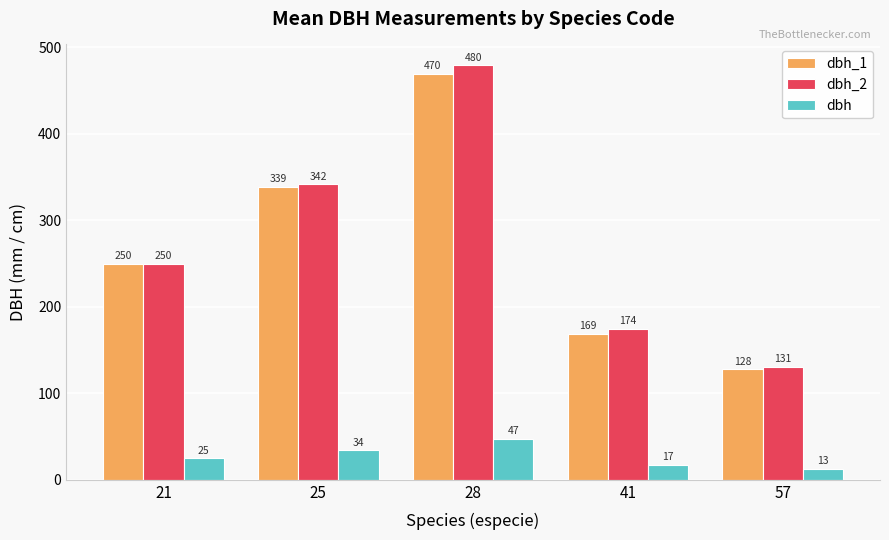

The value of dbh at 57 is 12.9. True or false?

True